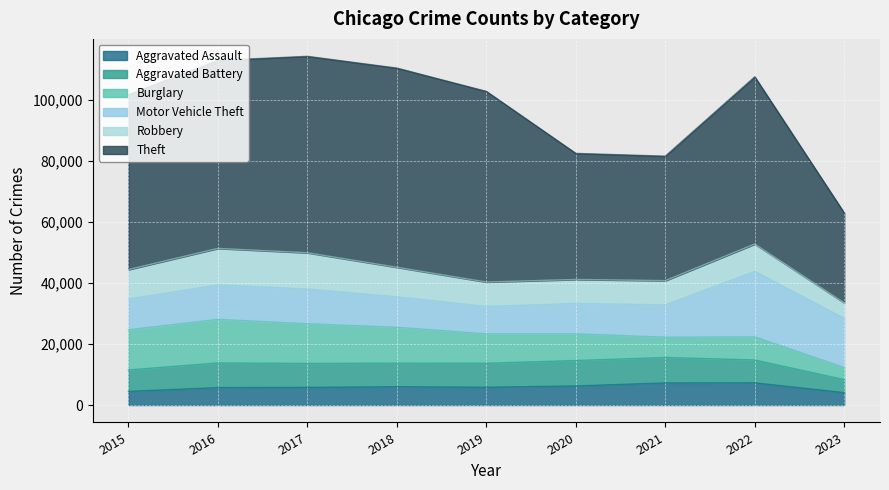

How many data points in Robbery are above 8965?

4